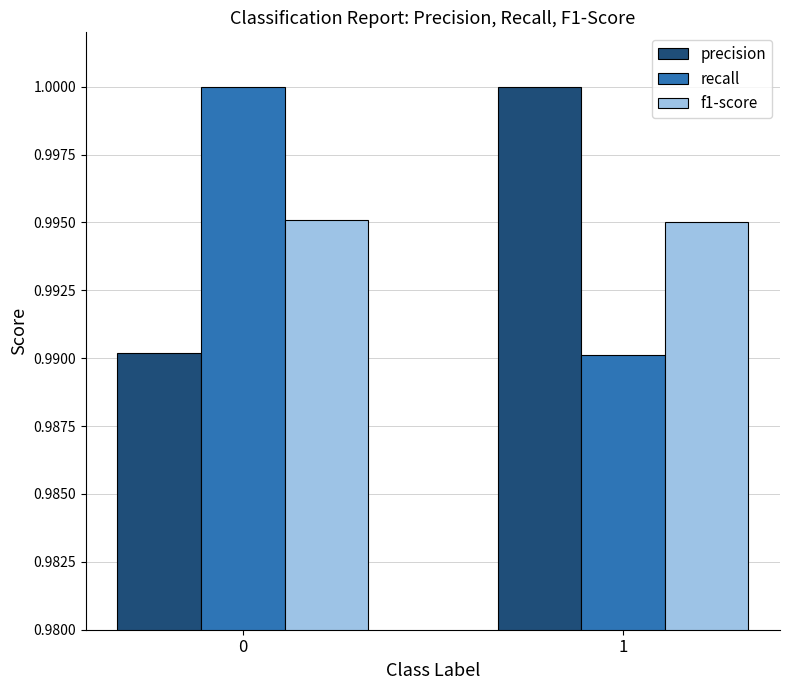

What is the sum of the precision values at 0 and 1?

2.0